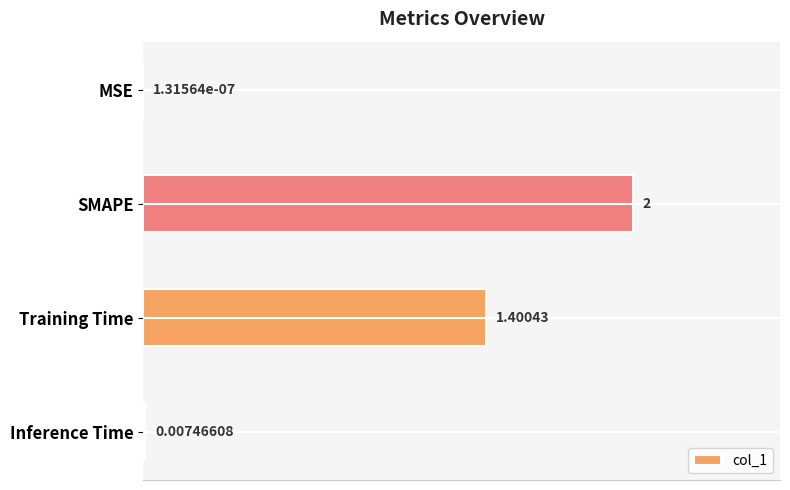

Between Inference Time and Training Time, which is larger?

Training Time